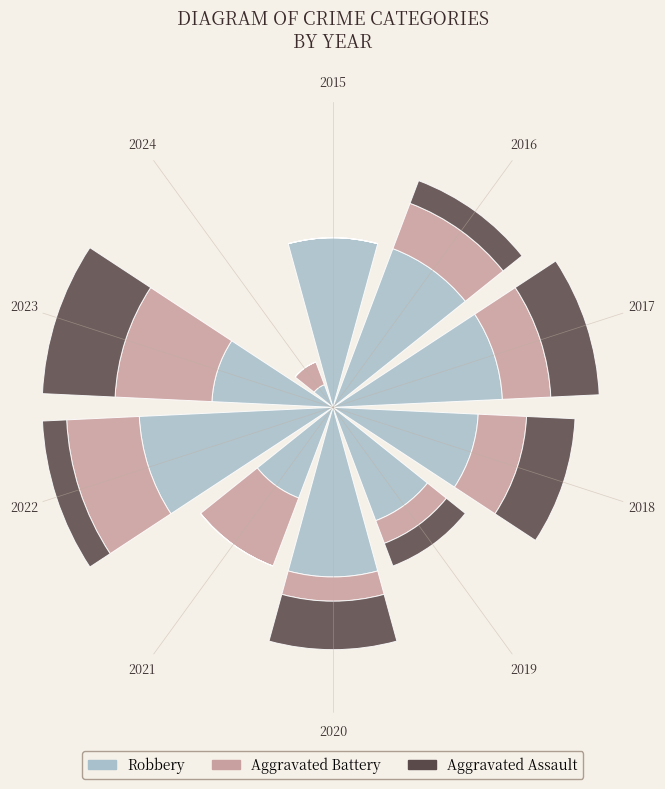

Which has a higher value, 2021 or 2023?

2023